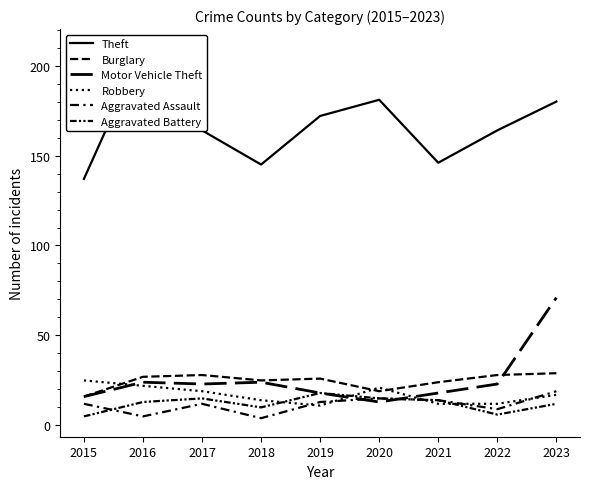

At which category is the sum across all series the highest?

2023